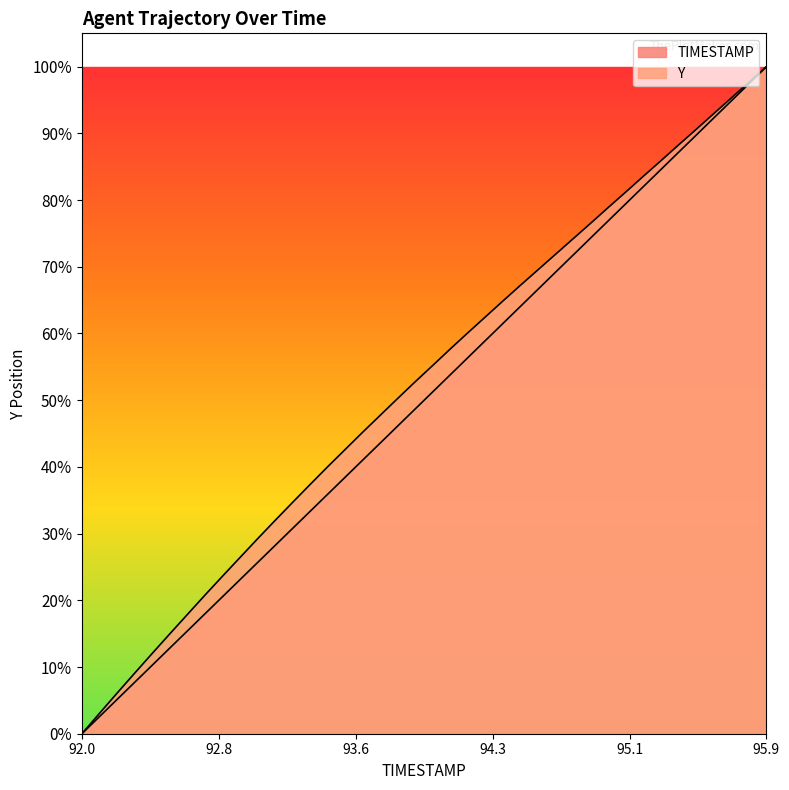

Which category has the lowest value in the Y series?

92.0